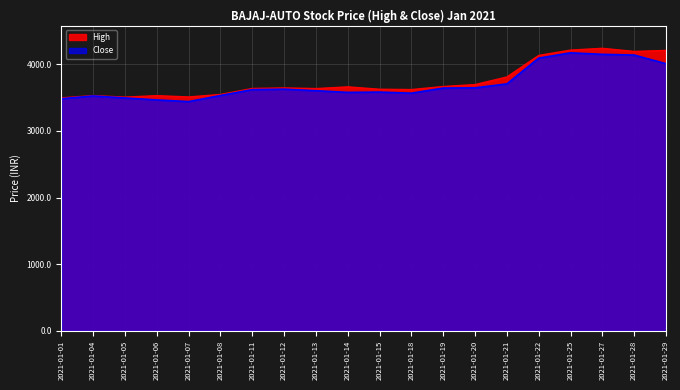

How many values in the High series exceed 3642?

10